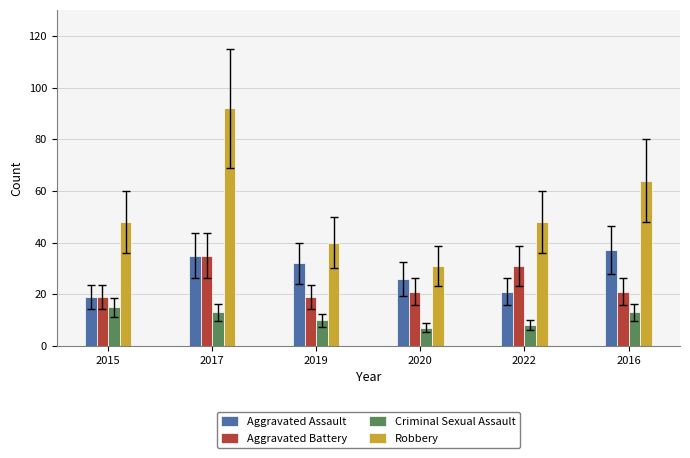

Rank the series by their maximum value, from lowest to highest.

Criminal Sexual Assault, Aggravated Battery, Aggravated Assault, Robbery